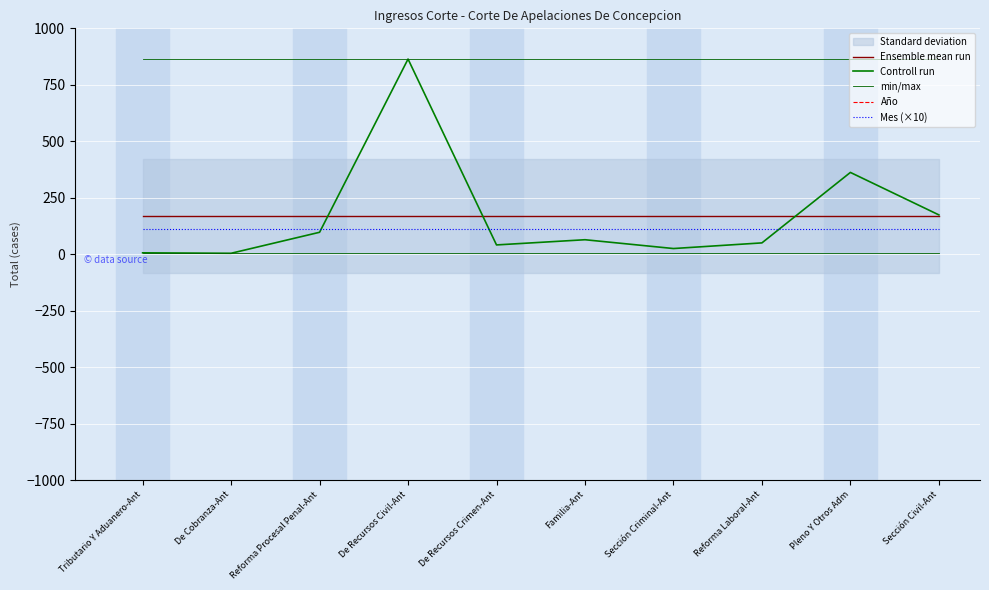

The value of min/max at Pleno Y Otros Adm is 351.0. True or false?

False